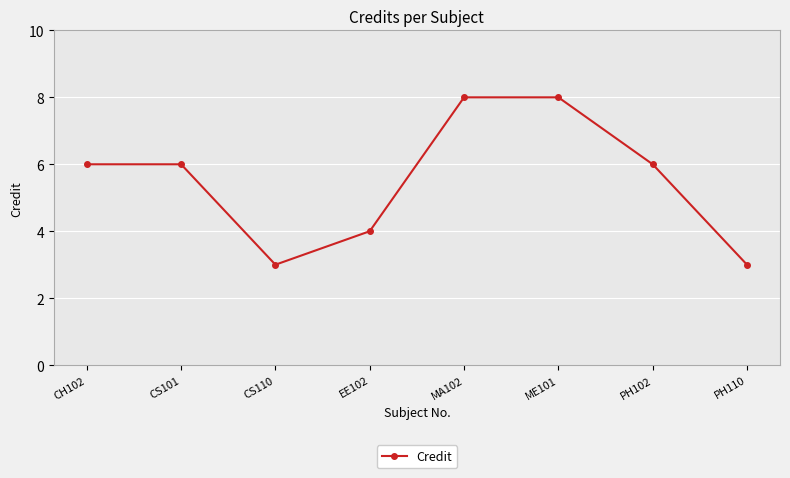

What is the smallest value displayed?

3